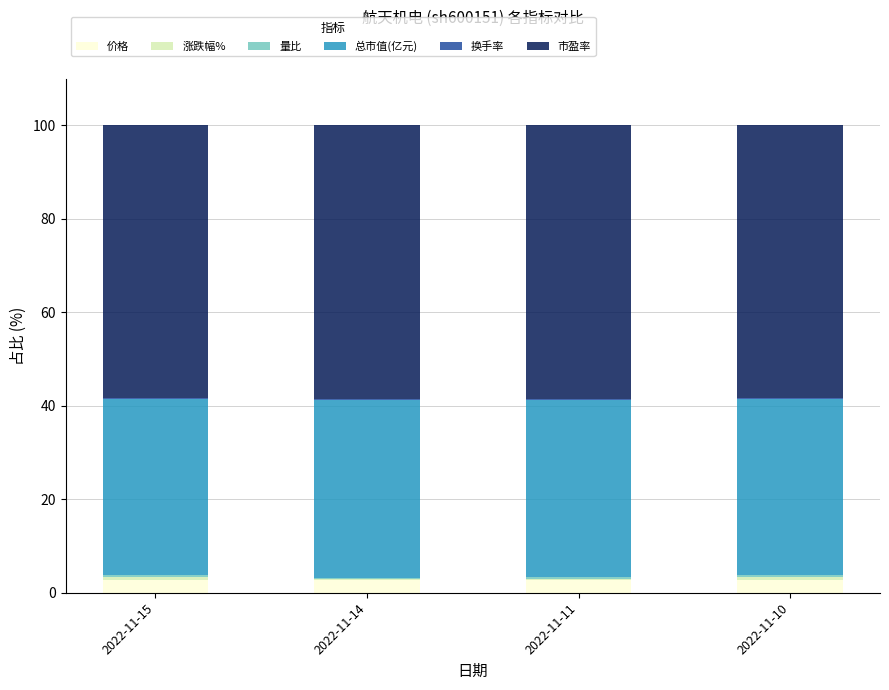

What is the maximum value for 价格?

2.6